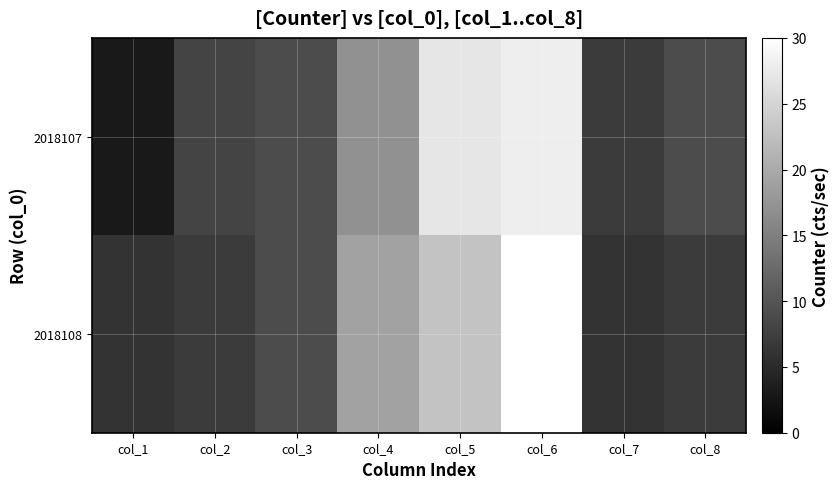

Rank the series by their average value, from lowest to highest.

2018108, 2018107